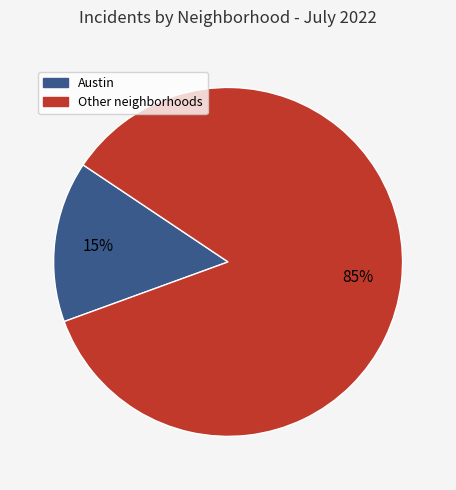

Is there a majority slice in this chart?

Yes